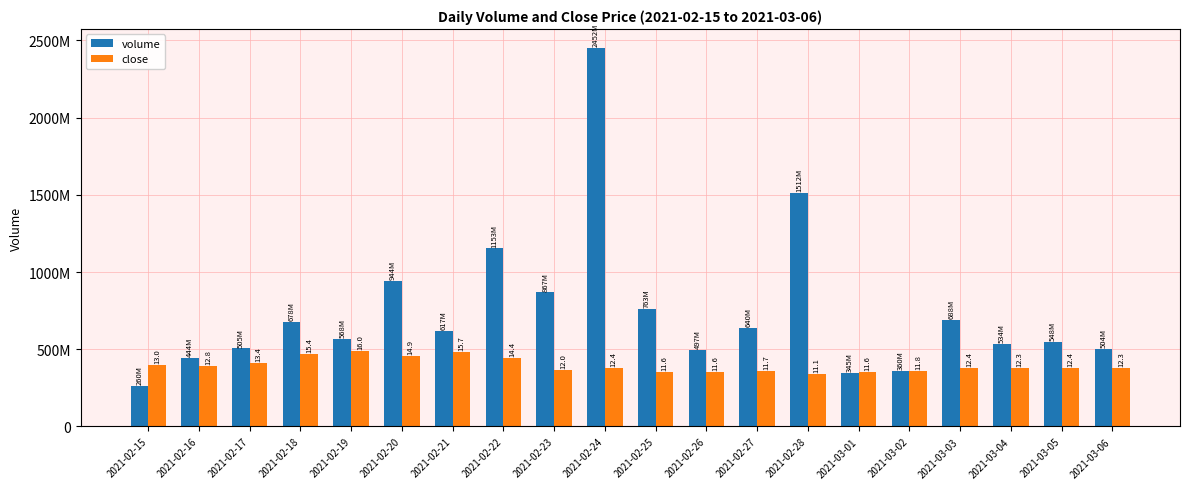

Read the close value at 2021-03-04.

377000077.9